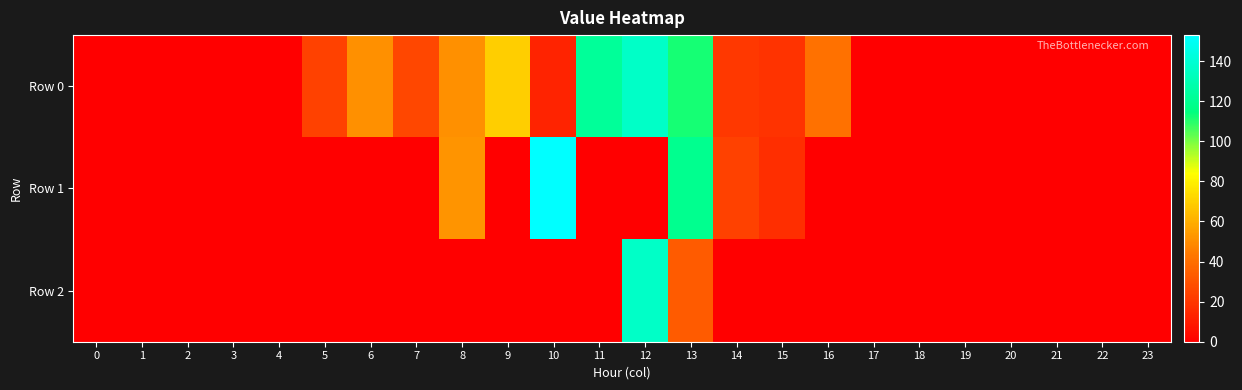

Which series has the largest range (max minus min)?

Row 1